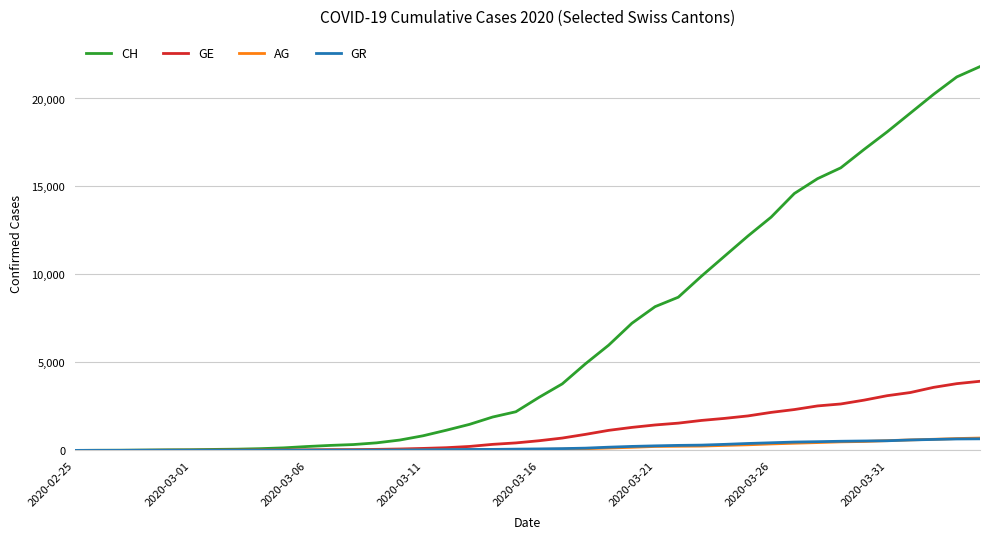

Which series has the largest total across all categories?

CH